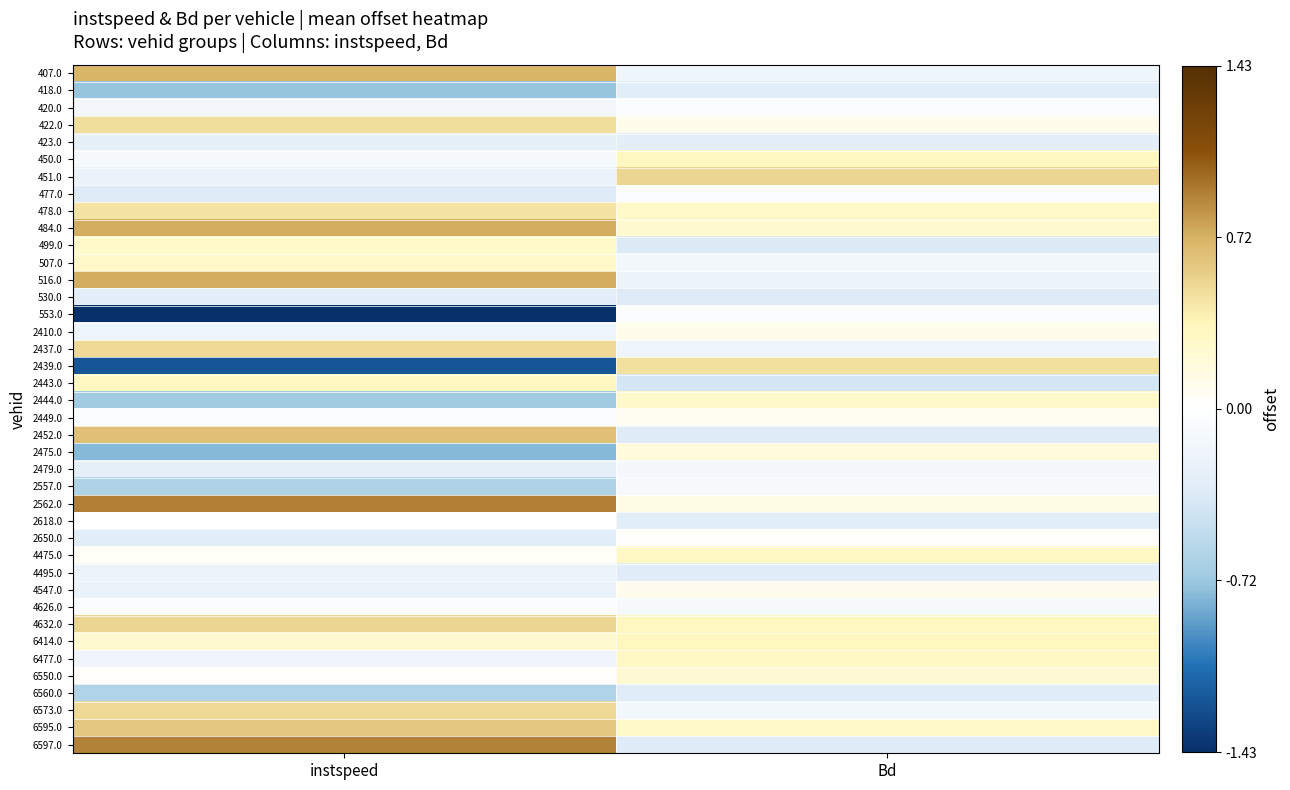

Reading right to left, what are all the values shown in this chart?

407.0: Bd=-0.2	instspeed=0.7
418.0: Bd=-0.3	instspeed=-0.7
420.0: Bd=-0.0	instspeed=-0.1
422.0: Bd=0.1	instspeed=0.5
423.0: Bd=-0.3	instspeed=-0.3
450.0: Bd=0.3	instspeed=-0.1
451.0: Bd=0.5	instspeed=-0.2
477.0: Bd=-0.0	instspeed=-0.4
478.0: Bd=0.3	instspeed=0.5
484.0: Bd=0.2	instspeed=0.7
499.0: Bd=-0.4	instspeed=0.3
507.0: Bd=-0.1	instspeed=0.3
516.0: Bd=-0.2	instspeed=0.7
530.0: Bd=-0.4	instspeed=-0.3
553.0: Bd=-0.1	instspeed=-1.4
2410.0: Bd=0.1	instspeed=-0.2
2437.0: Bd=-0.2	instspeed=0.5
2439.0: Bd=0.5	instspeed=-1.2
2443.0: Bd=-0.4	instspeed=0.3
2444.0: Bd=0.3	instspeed=-0.7
2449.0: Bd=0.1	instspeed=-0.1
2452.0: Bd=-0.3	instspeed=0.6
2475.0: Bd=0.2	instspeed=-0.8
2479.0: Bd=-0.1	instspeed=-0.3
2557.0: Bd=-0.1	instspeed=-0.6
2562.0: Bd=0.1	instspeed=0.9
2618.0: Bd=-0.3	instspeed=-0.0
2650.0: Bd=0.0	instspeed=-0.3
4475.0: Bd=0.3	instspeed=0.0
4495.0: Bd=-0.3	instspeed=-0.2
4547.0: Bd=0.1	instspeed=-0.2
4626.0: Bd=-0.1	instspeed=-0.0
4632.0: Bd=0.3	instspeed=0.5
6414.0: Bd=0.3	instspeed=0.2
6477.0: Bd=0.3	instspeed=-0.2
6550.0: Bd=0.2	instspeed=0.0
6560.0: Bd=-0.3	instspeed=-0.6
6573.0: Bd=-0.1	instspeed=0.5
6595.0: Bd=0.3	instspeed=0.6
6597.0: Bd=-0.3	instspeed=0.9